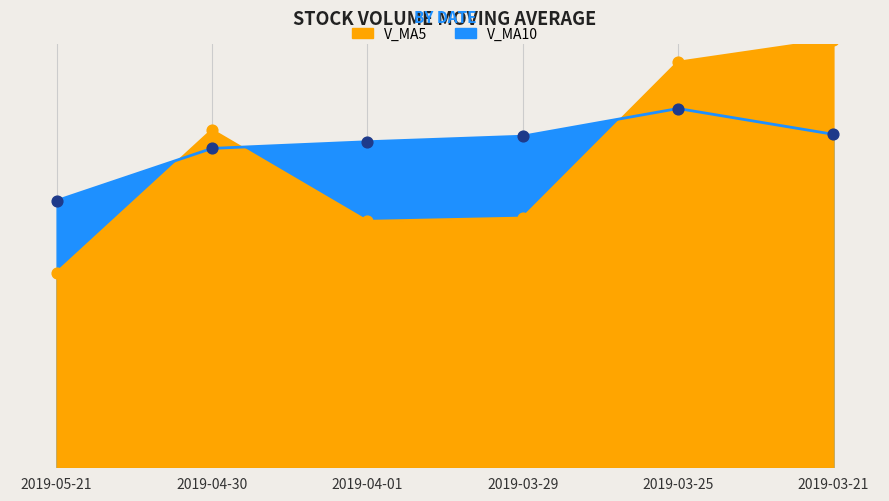

Which series reaches the maximum Y coordinate?

v_ma5